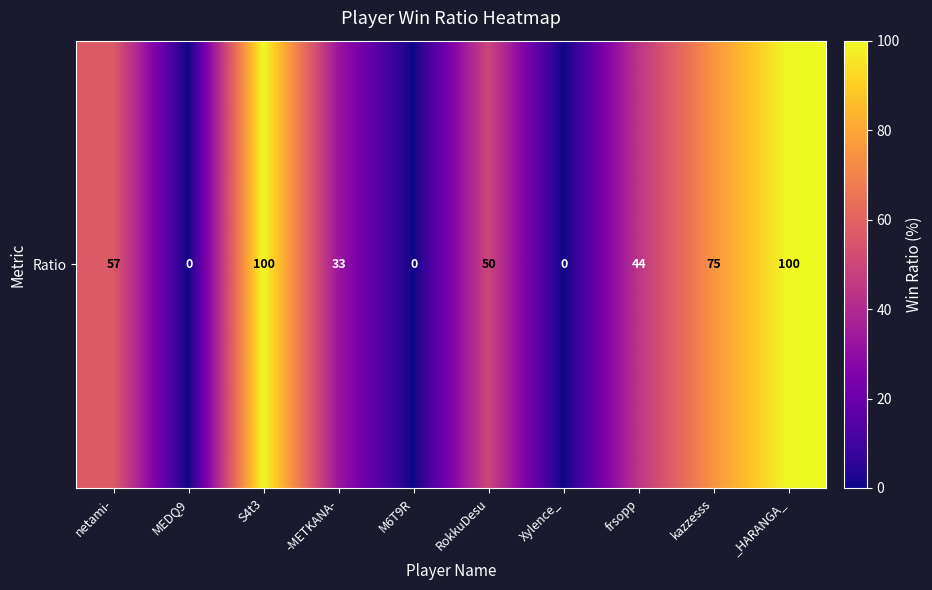

Where does the data first go above 50?

netami-